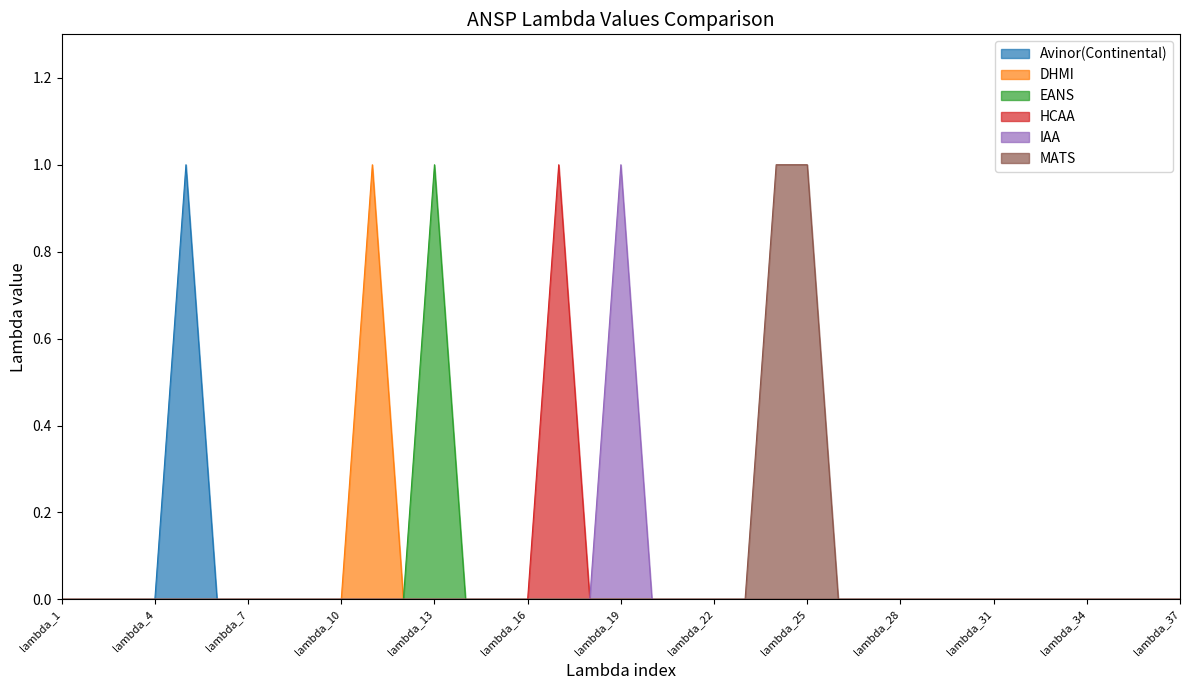

Is it true that HCAA equals 0 at lambda_19?

True